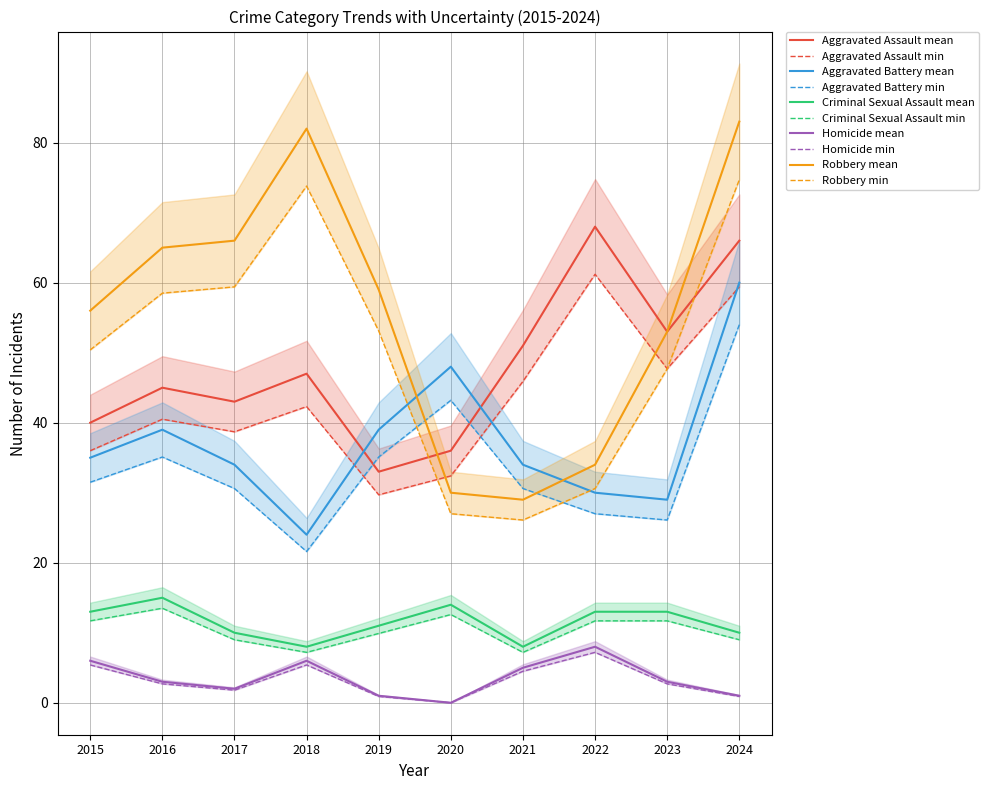

How many lines are shown in the chart?

5